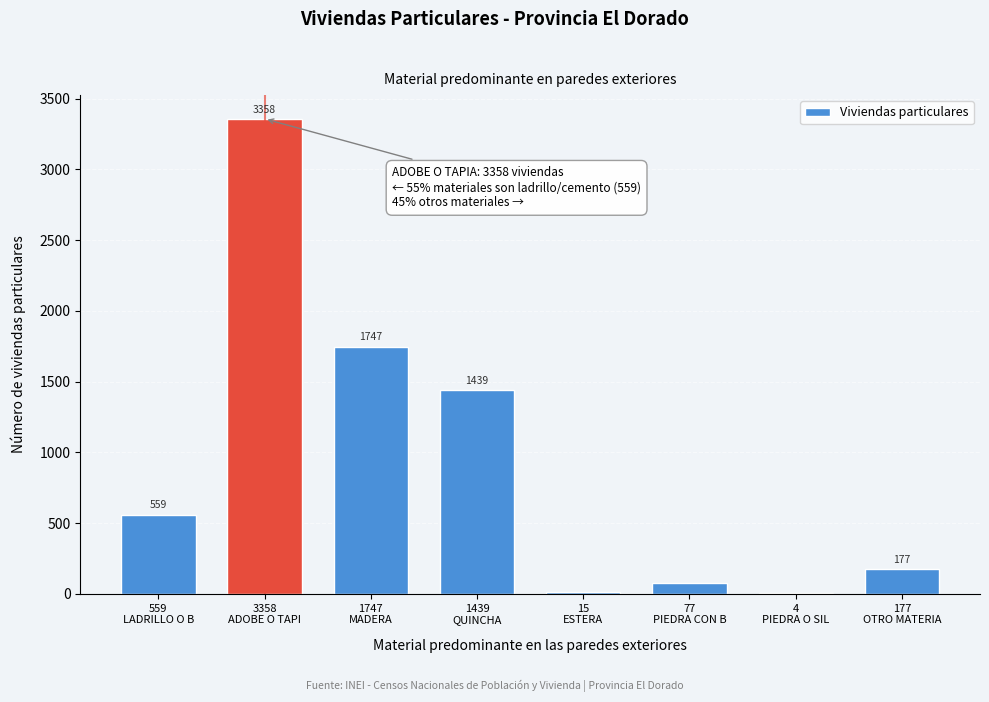

What is the sum of all values?

7376